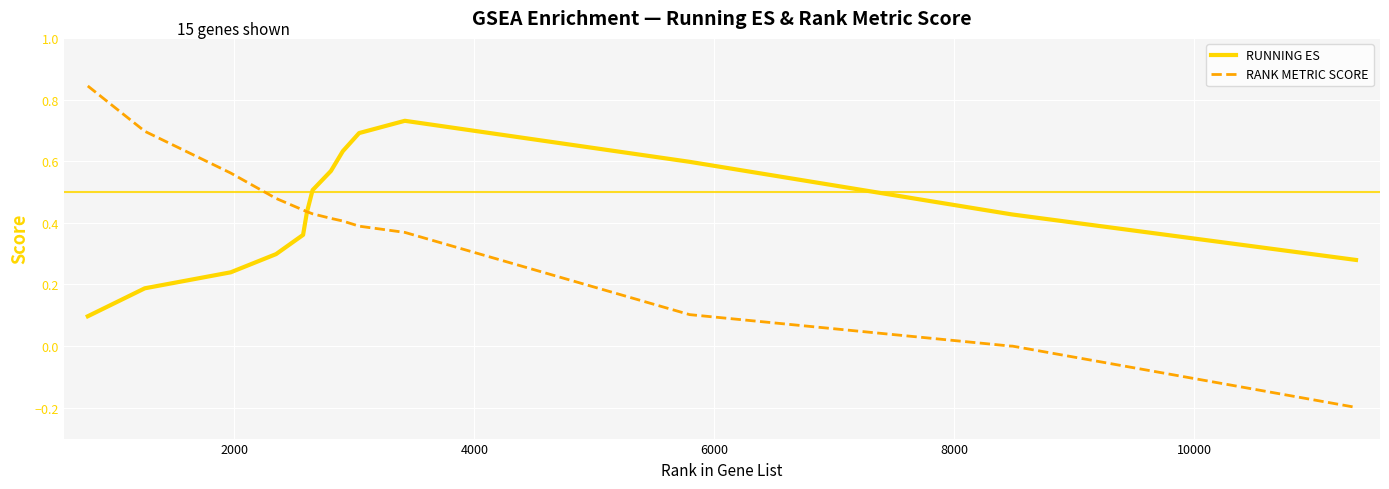

Which series has the widest spread of values?

RANK METRIC SCORE